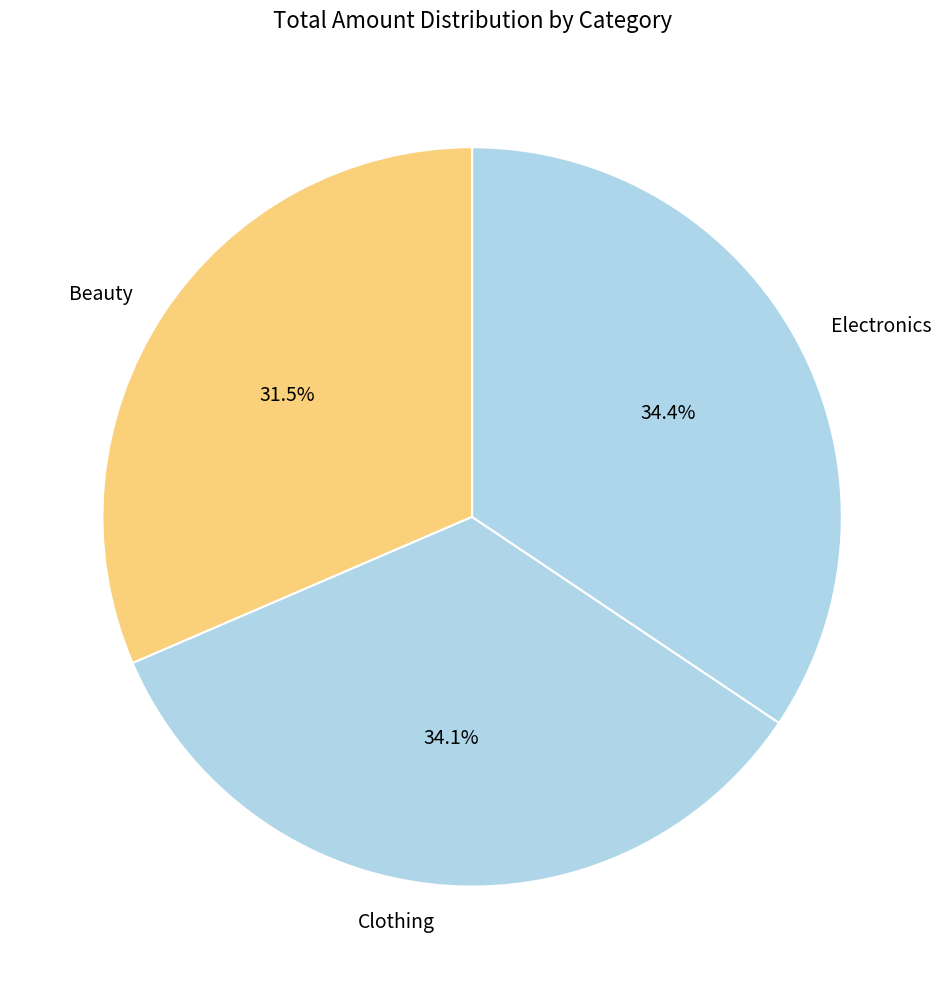

Approximately how many times larger is the value at Clothing compared to Electronics?

1.0